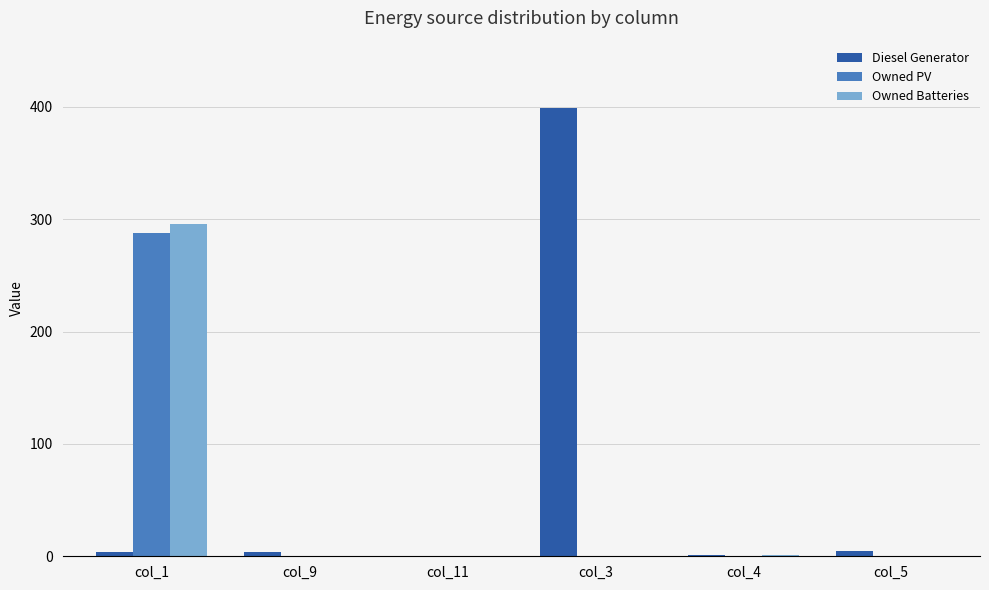

Which series has the largest total across all categories?

Diesel Generator